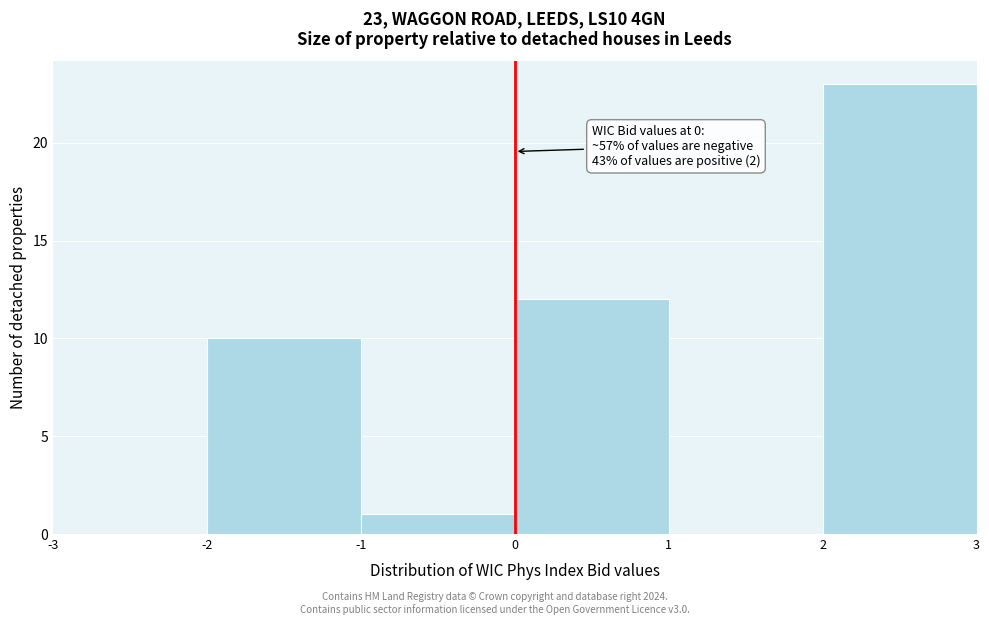

Over which range of the x-axis is the bar tallest?

2 to 3